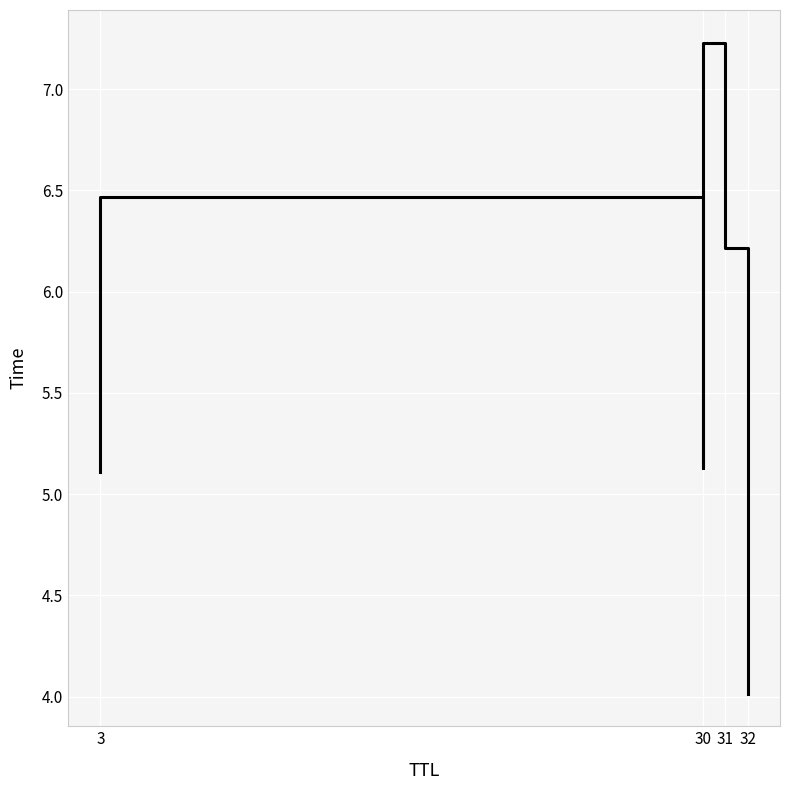

What is the average value?

5.7